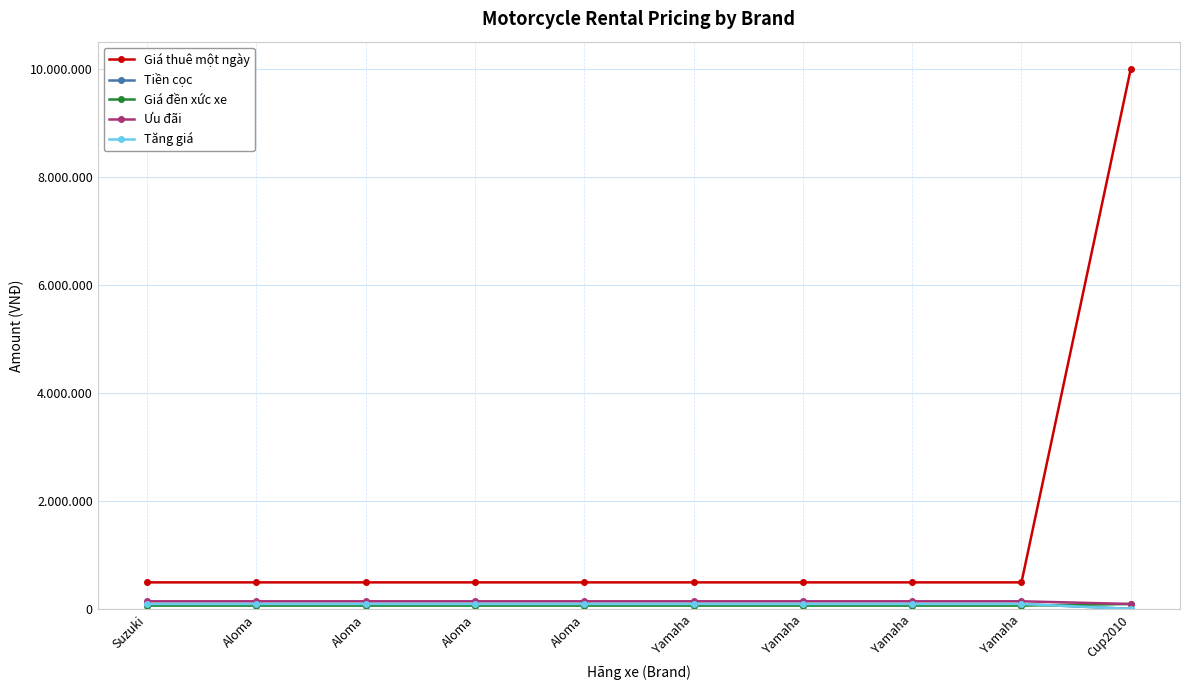

Does the chart have visible grid lines?

Yes